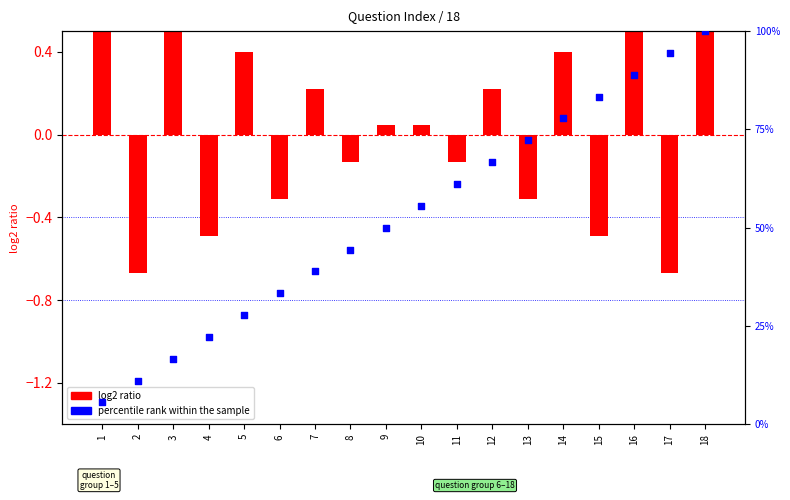

Which series has the largest Y range (max minus min)?

percentile rank within the sample